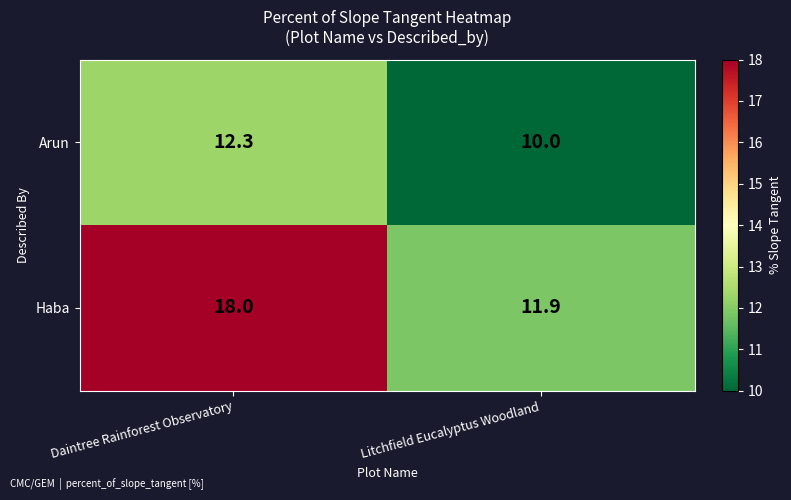

Reading left to right, extract all data points from this chart.

Arun: Daintree Rainforest Observatory=12.3	Litchfield Eucalyptus Woodland=10.0
Haba: Daintree Rainforest Observatory=18.0	Litchfield Eucalyptus Woodland=11.9